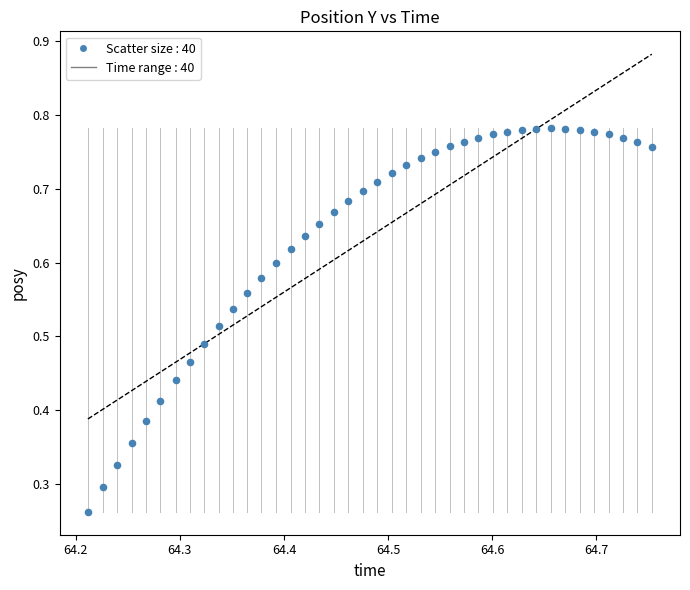

Count the number of points in this scatter plot.

40